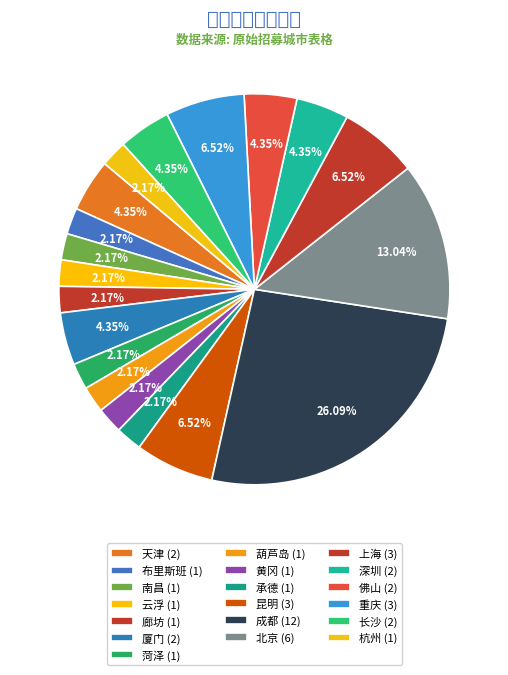

How many segments does this pie chart have?

19